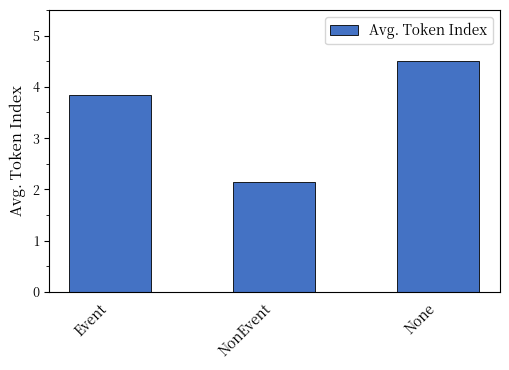

What is the difference between the values at Event and None?

0.7